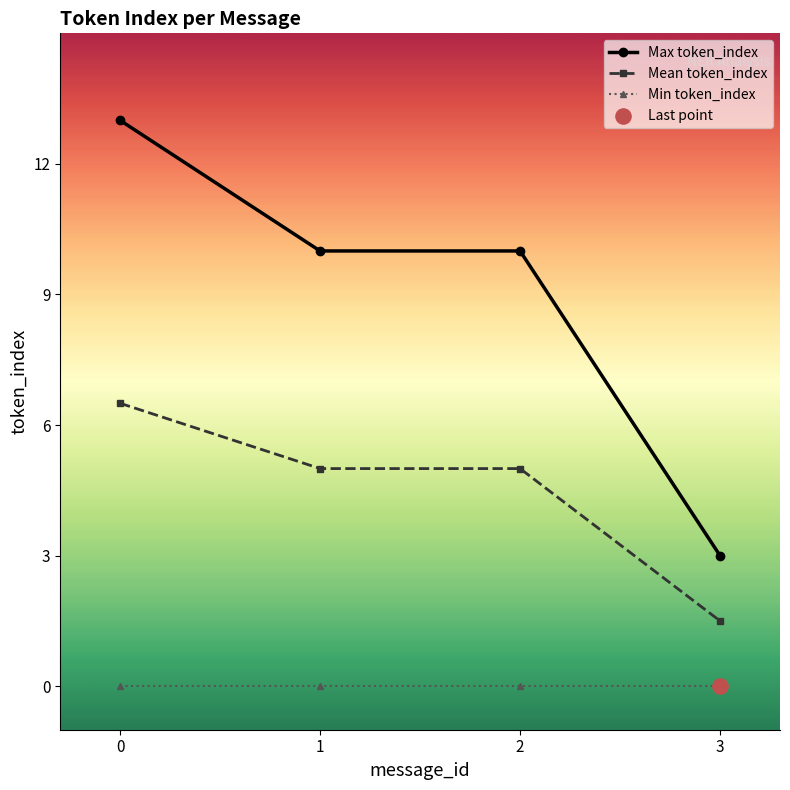

What is the total value across all series at 2?

15.0